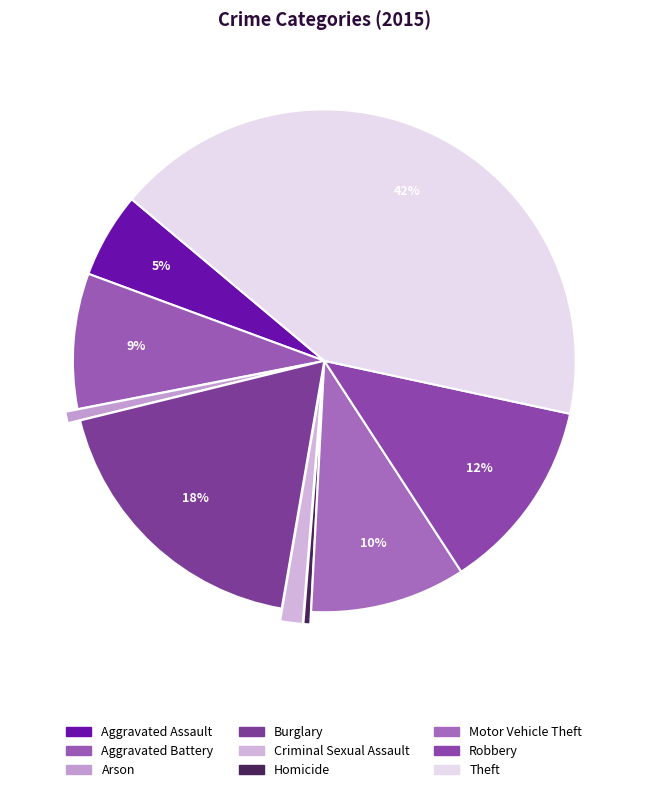

What percentage do Arson and Motor Vehicle Theft together represent?

10.7%